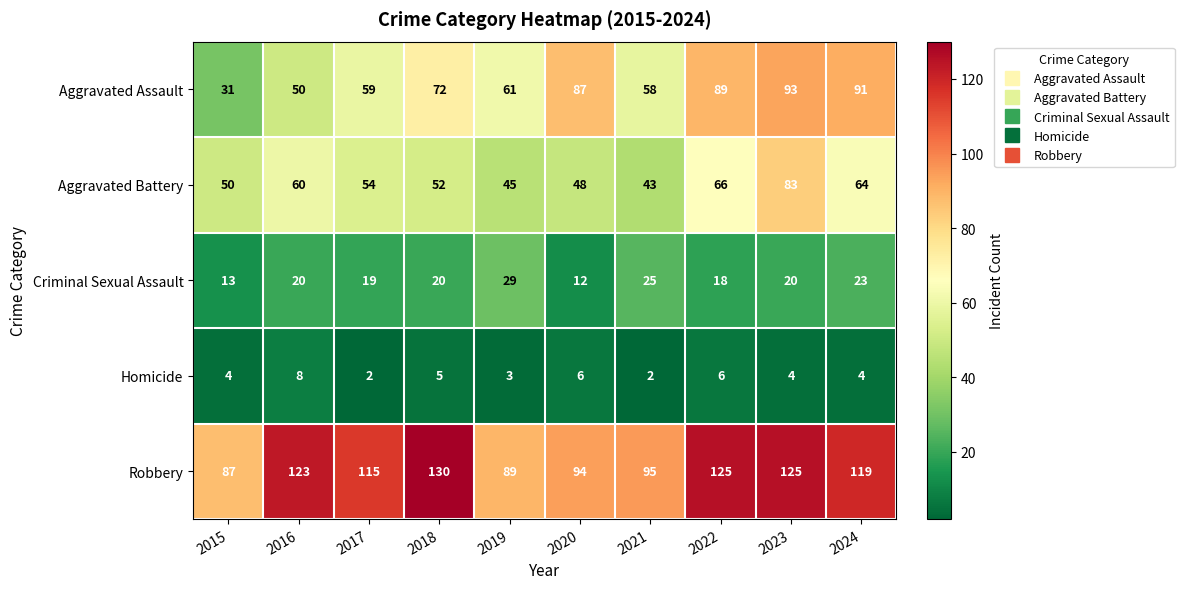

True or false: Robbery has a value of 94 at 2020.

True